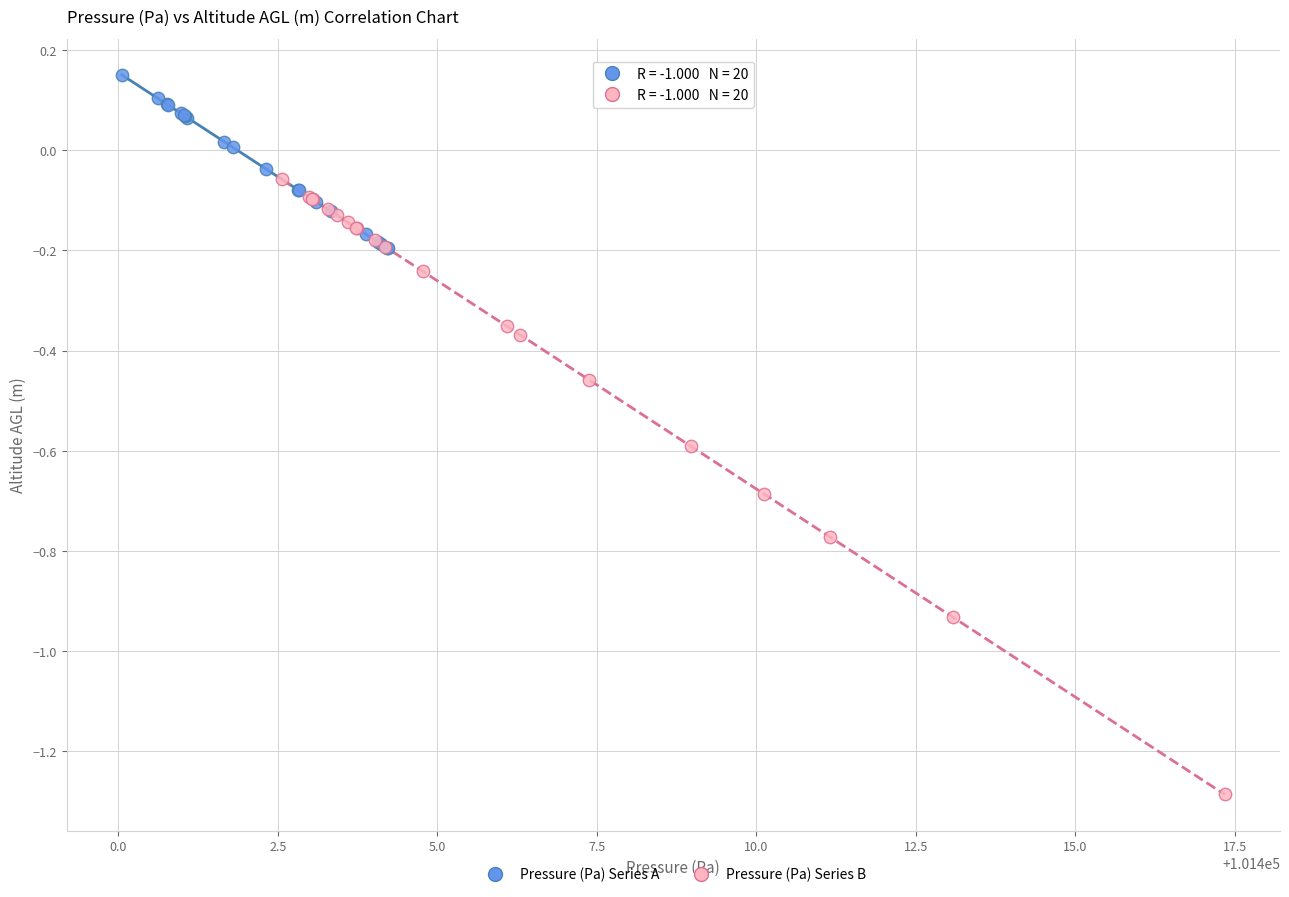

Which series contains the highest Y value?

Pressure (Pa) Series A